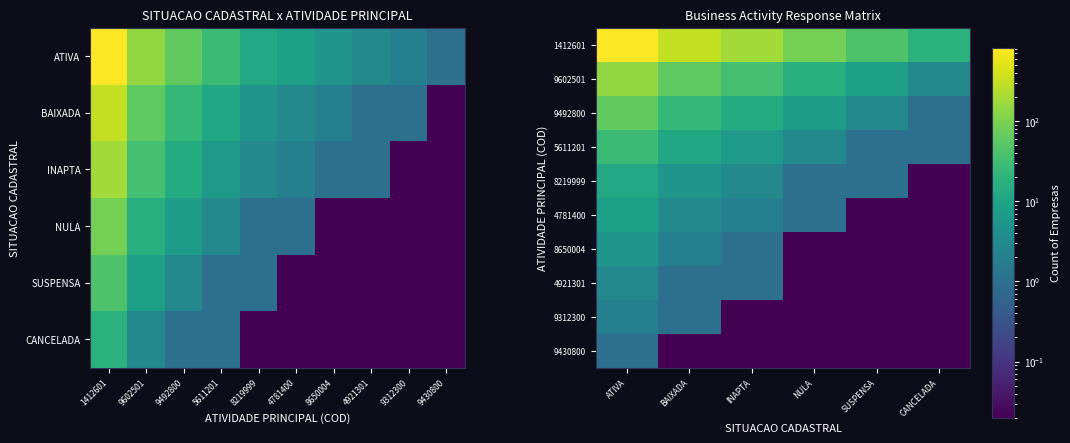

What is the sum of all 1412601 values?

1468.0